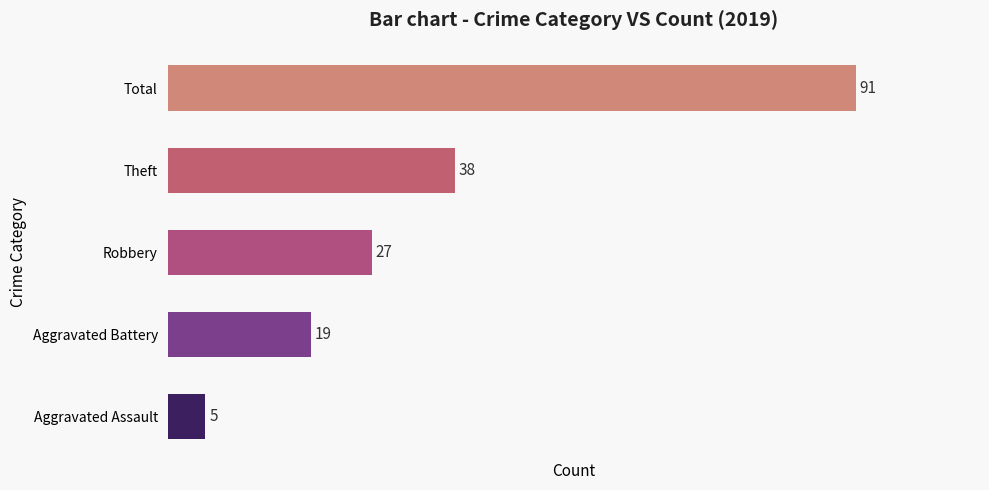

What is the difference between the maximum and second lowest values?

72